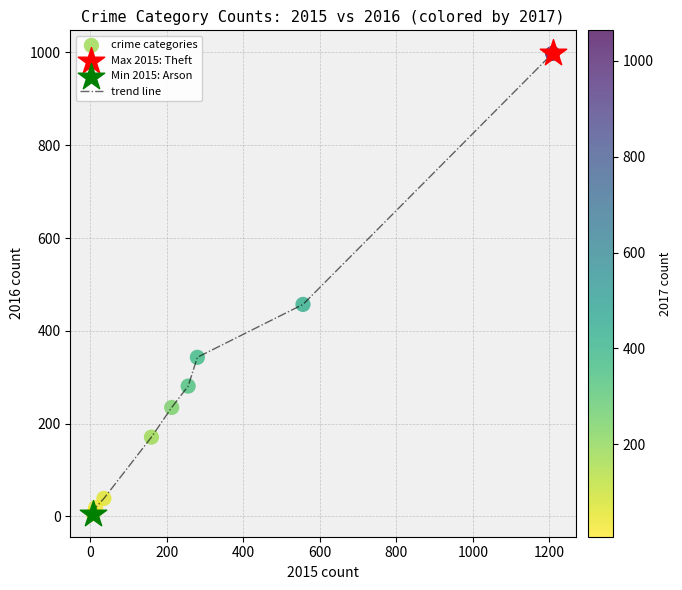

What is the maximum value shown in the chart?

998